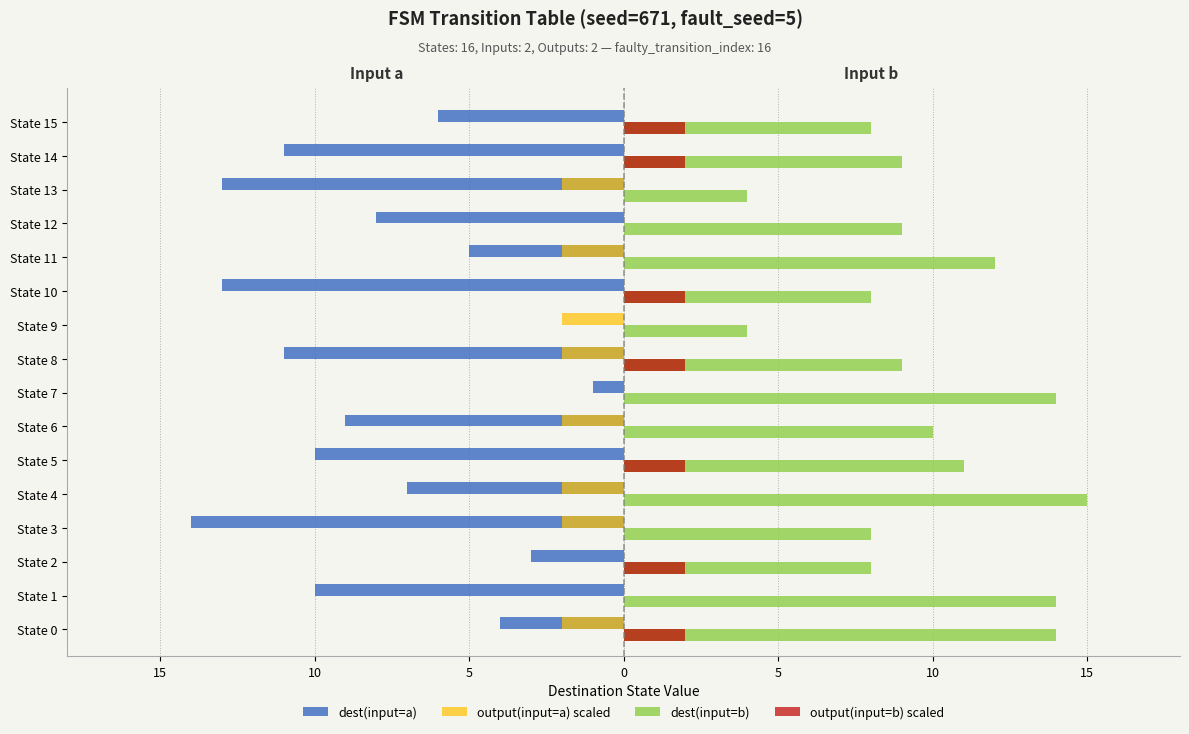

What is the difference between the second highest and second lowest values in the output(input=a) scaled series?

2